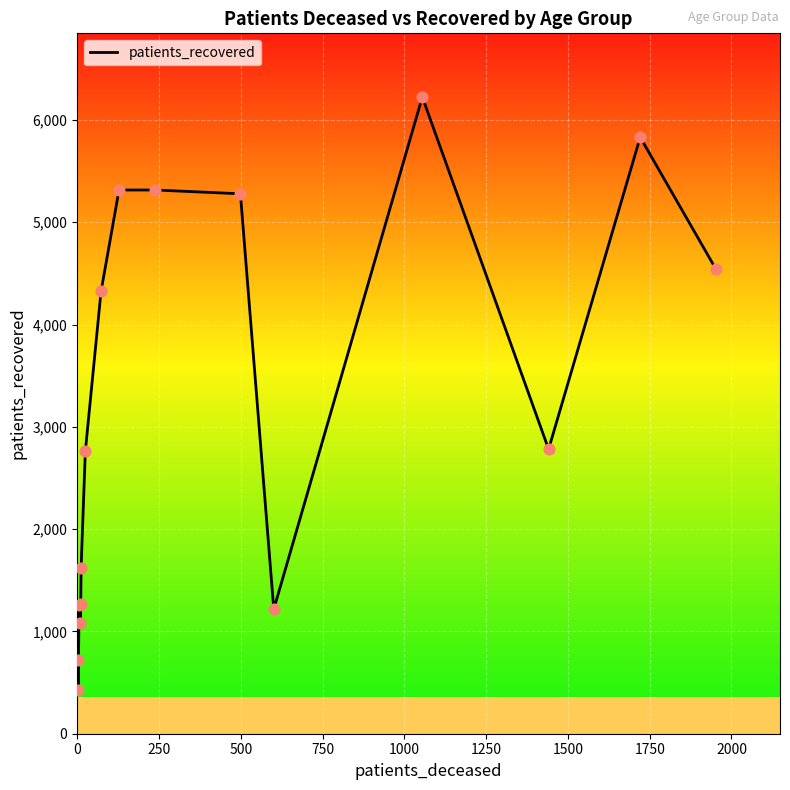

What is the greatest value displayed?

6224